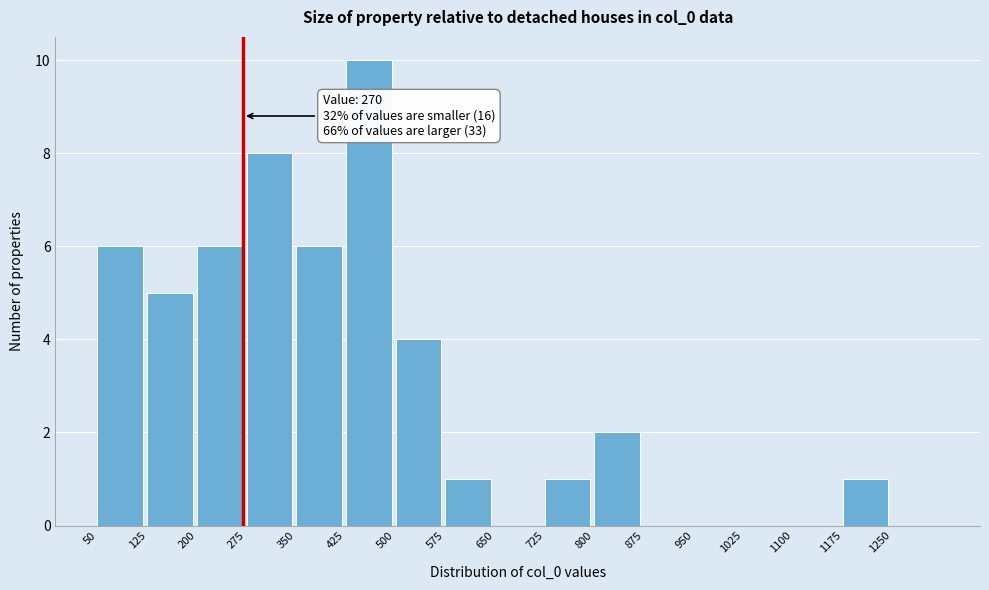

Over which range of the x-axis is the bar tallest?

425 to 500